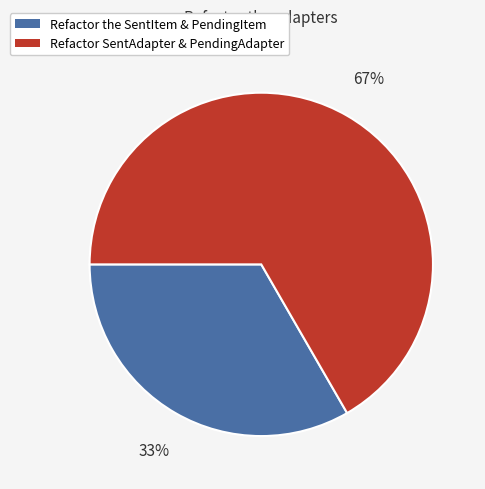

What is the smallest slice in the pie chart?

Refactor the SentItem & PendingItem